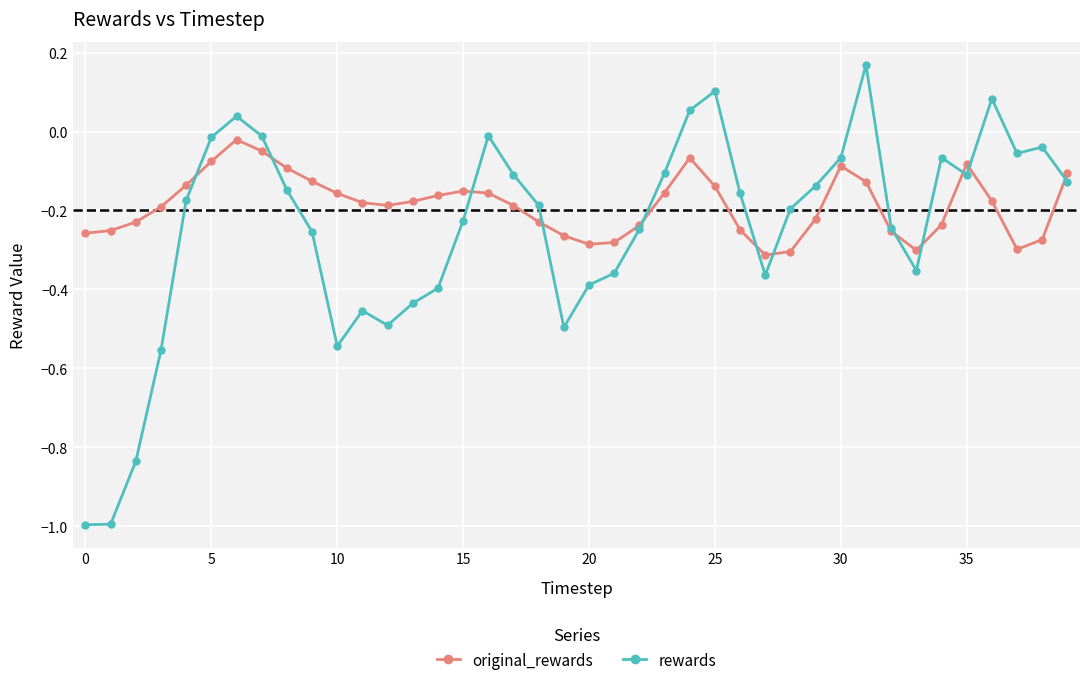

Which series has the largest total across all categories?

original_rewards